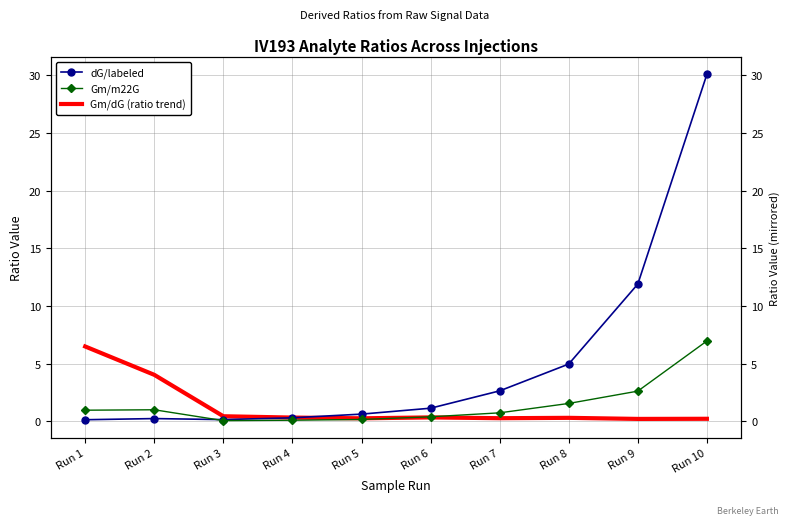

What is the approximate value of Gm/dG (ratio trend) at Run 9?

0.2